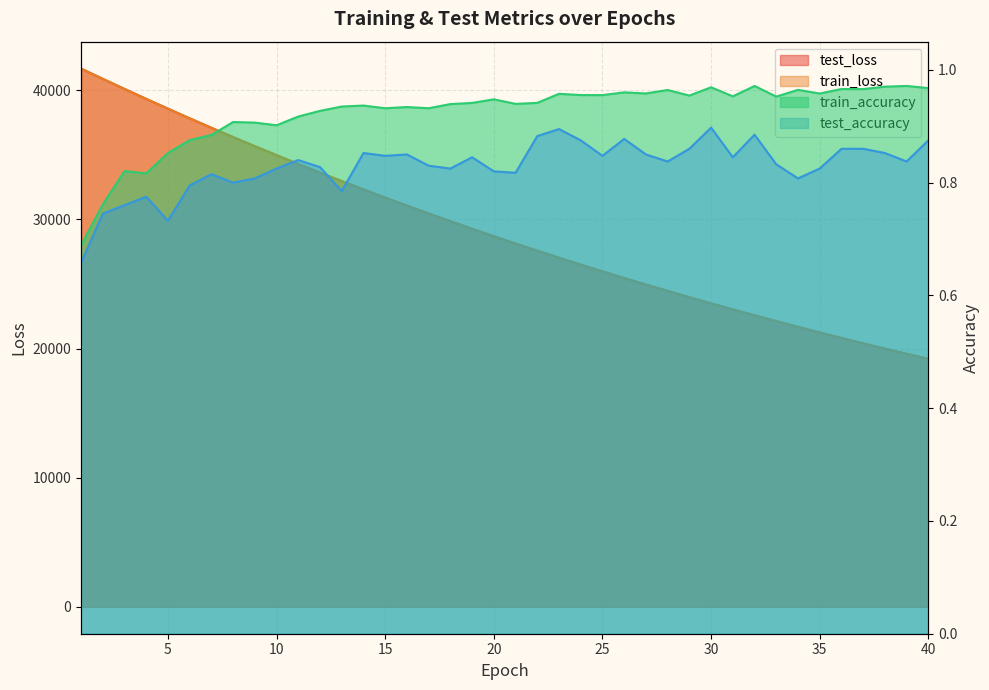

What is the difference between the test_loss values at 4 and 7?

2239.1